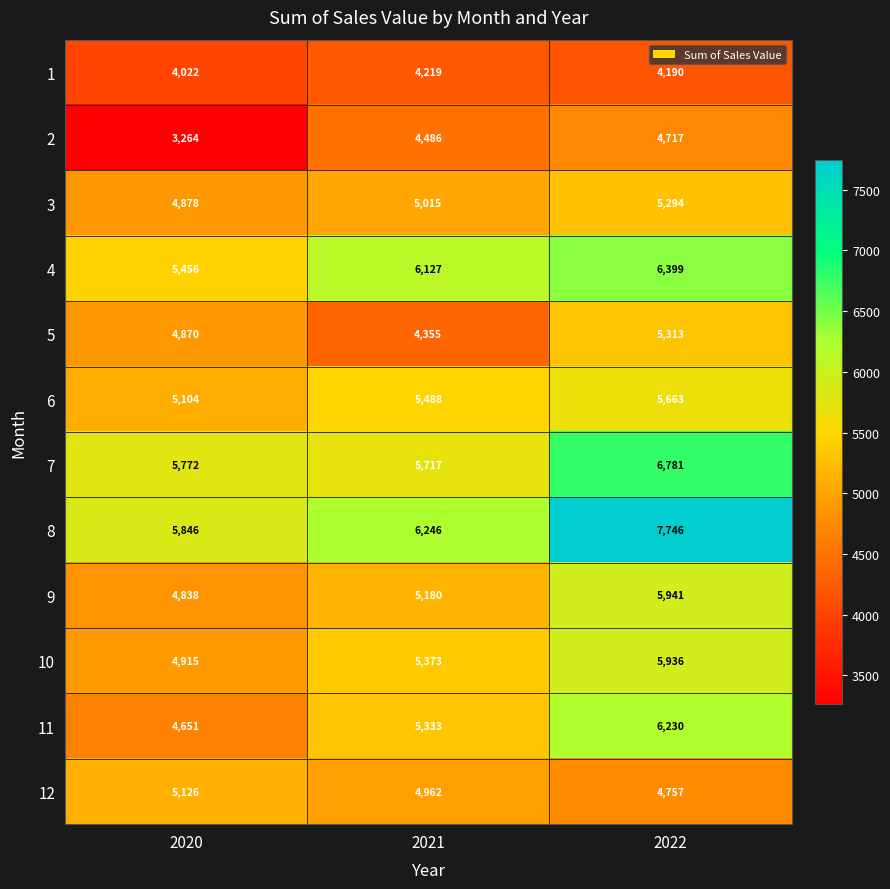

Read the 5 value at 2021, to the nearest 50.

4350